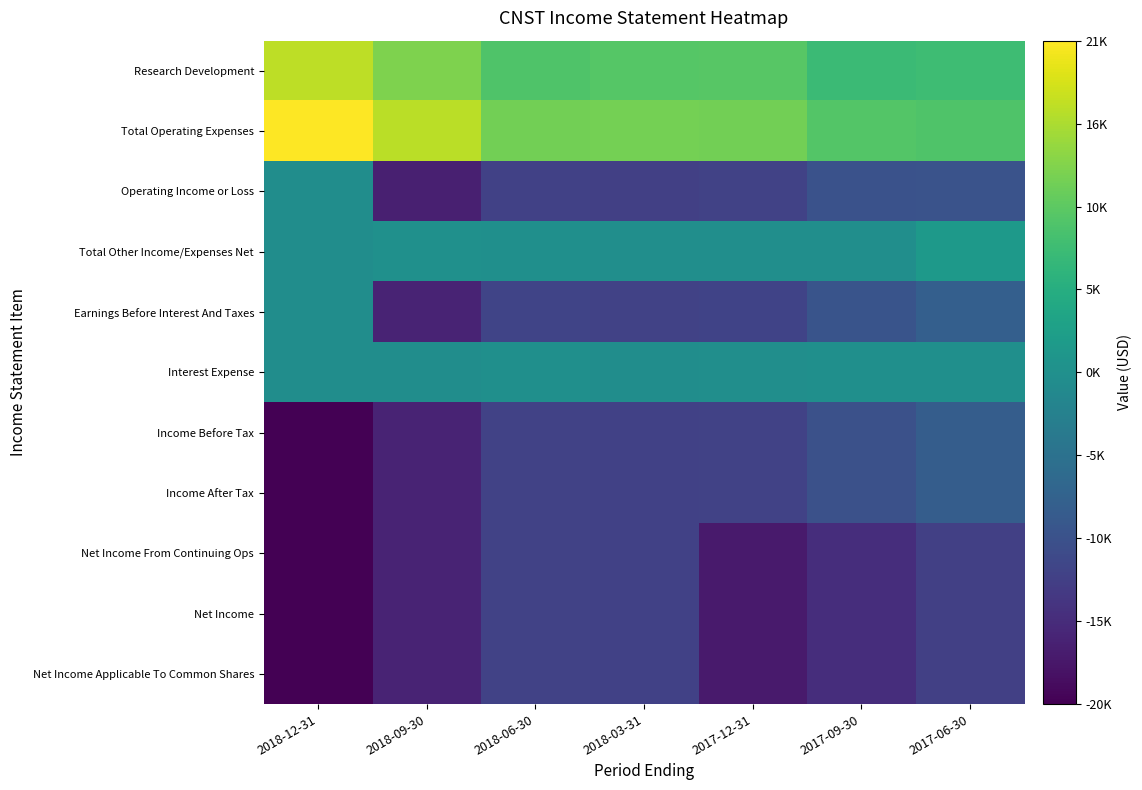

Between 2018-12-31 and 2018-06-30, which series saw the biggest shift?

Operating Income or Loss